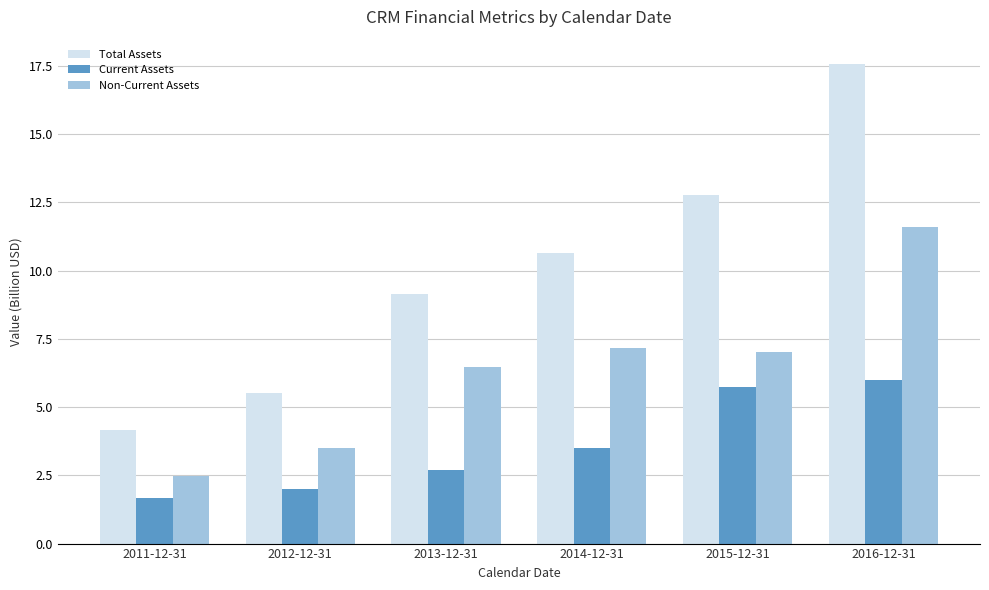

Reading right to left, transcribe all the data shown in this chart.

Total Assets: 2016-12-31=17.6	2015-12-31=12.8	2014-12-31=10.7	2013-12-31=9.2	2012-12-31=5.5	2011-12-31=4.2
Current Assets: 2016-12-31=6.0	2015-12-31=5.7	2014-12-31=3.5	2013-12-31=2.7	2012-12-31=2.0	2011-12-31=1.7
Non-Current Assets: 2016-12-31=11.6	2015-12-31=7.0	2014-12-31=7.2	2013-12-31=6.5	2012-12-31=3.5	2011-12-31=2.5